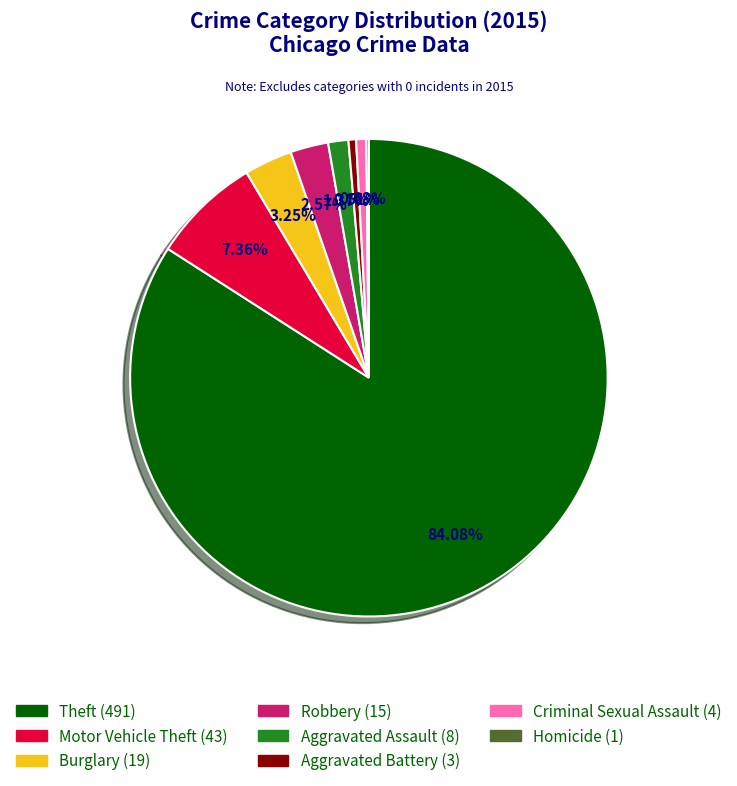

Is there any slice that represents more than half of the pie?

Yes